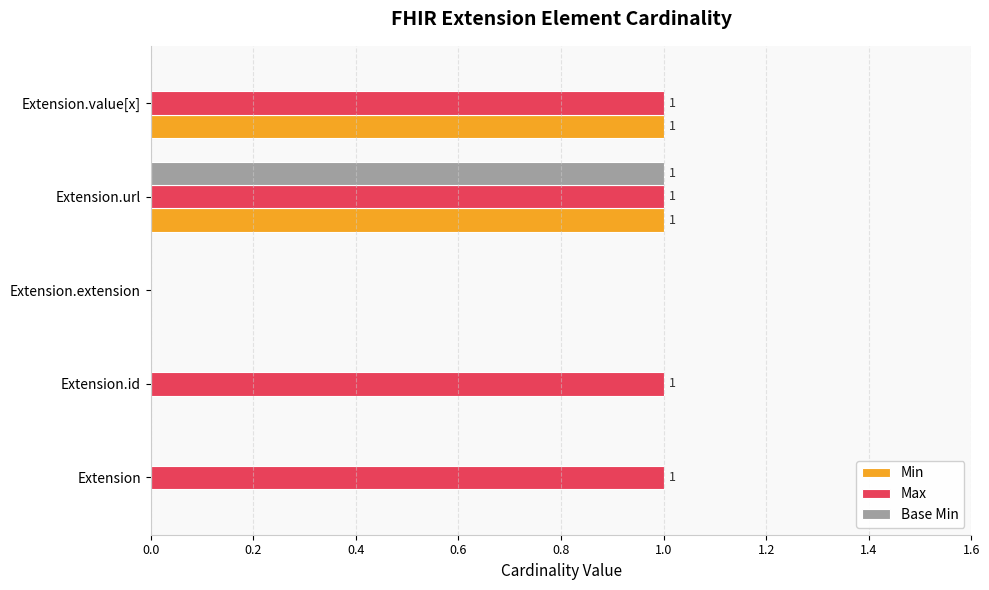

Which series has the largest total across all categories?

Max